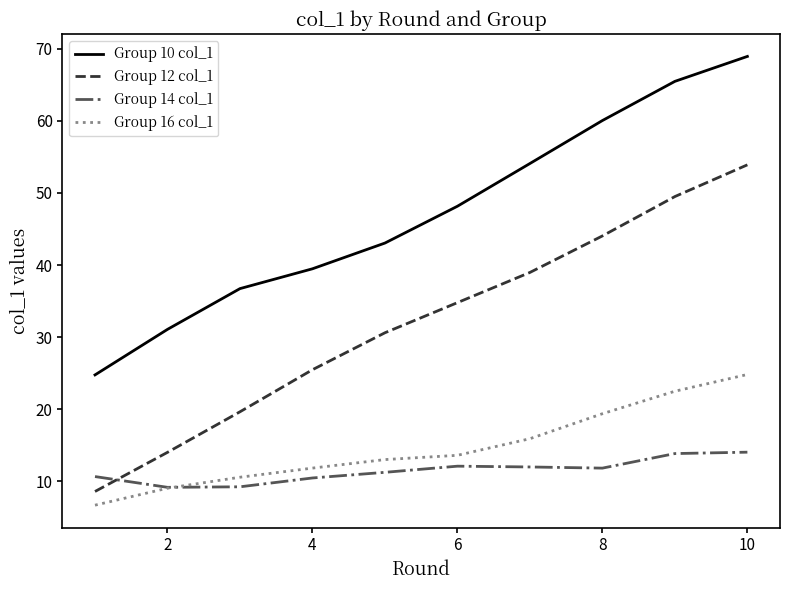

Count the number of data series in this chart.

4